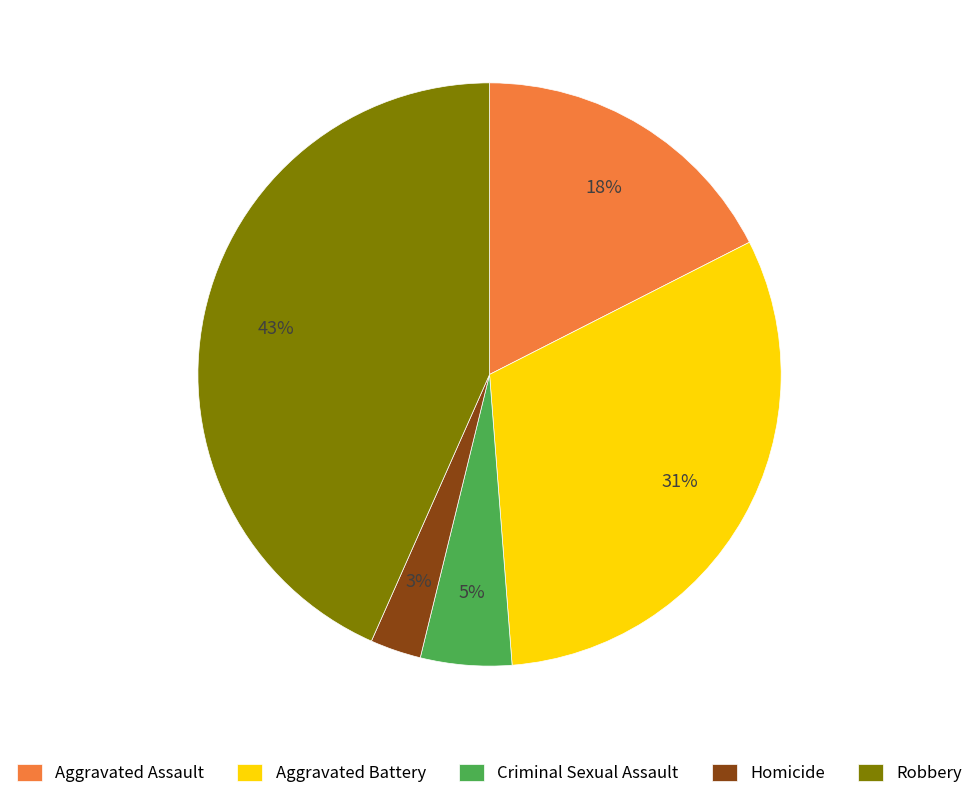

Which category has the smallest portion of the pie?

Homicide